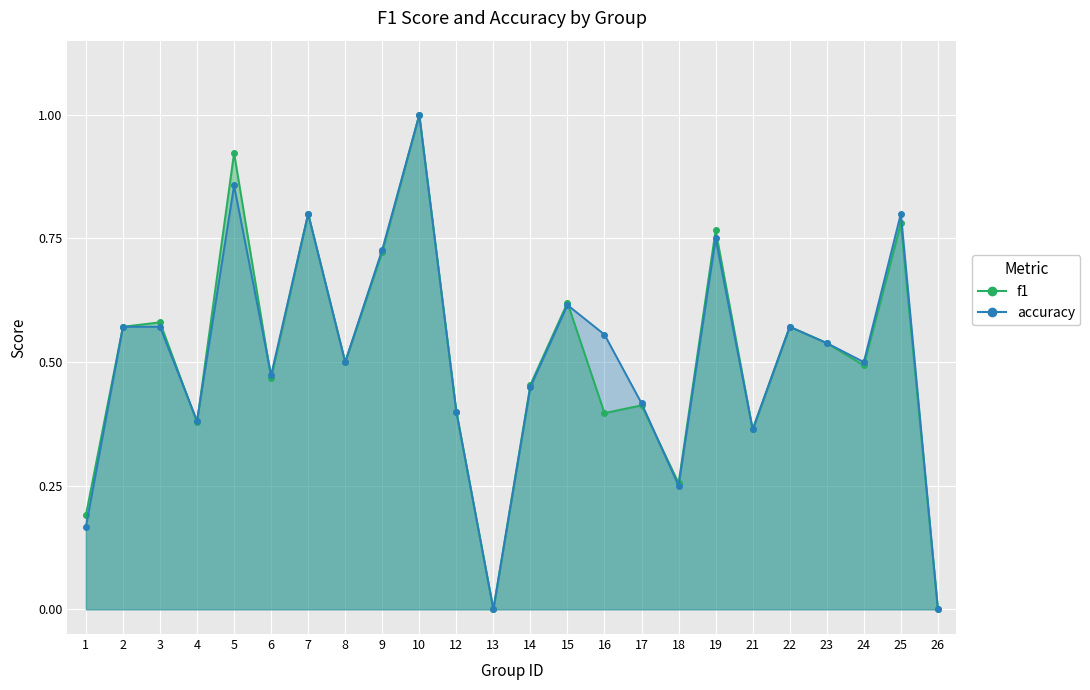

List the series in order of their peak value, lowest first.

f1, accuracy